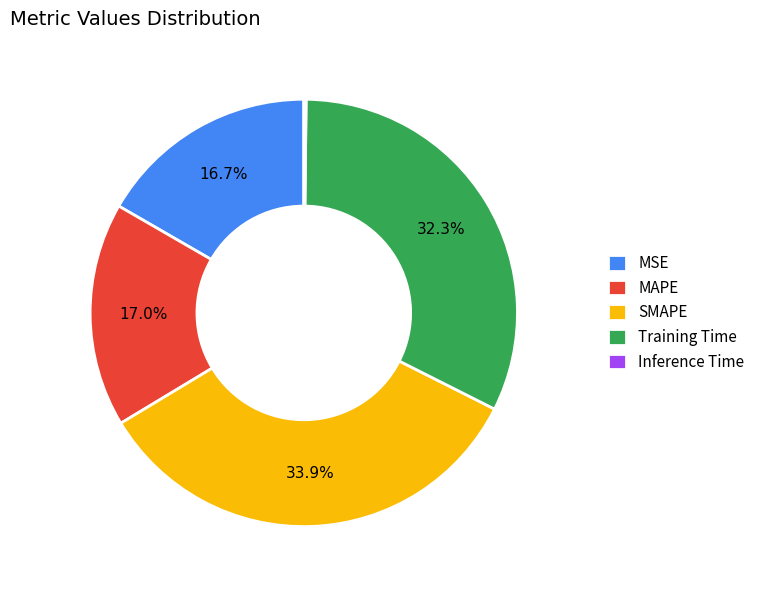

To the nearest percent, what is the difference between the largest and smallest slice percentages?

34%